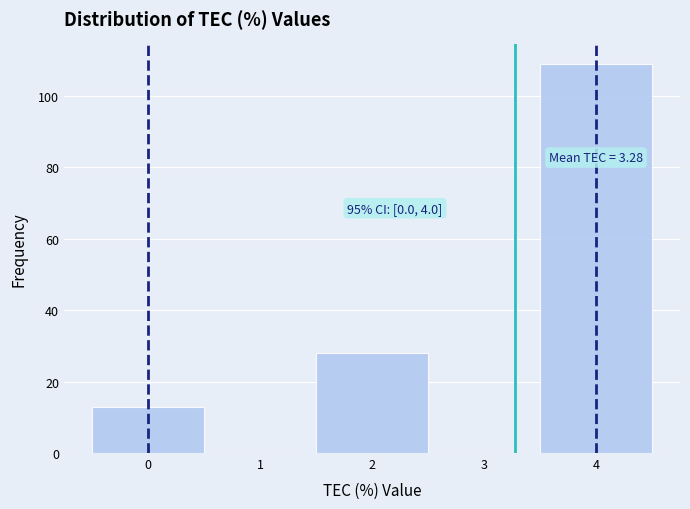

Over which range of the x-axis is the bar tallest?

3.5 to 4.5